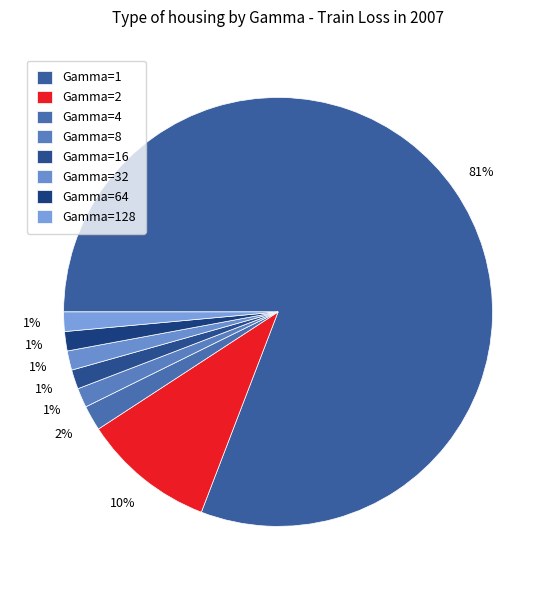

How many segments does this pie chart have?

8